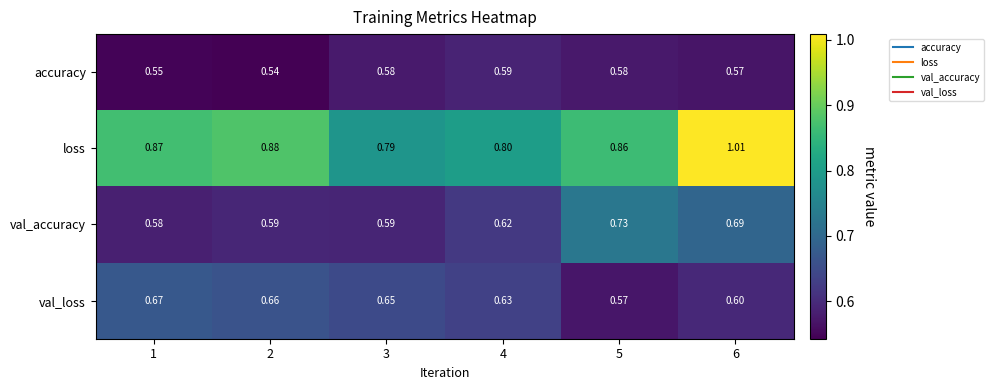

Which series has the largest total across all categories?

loss